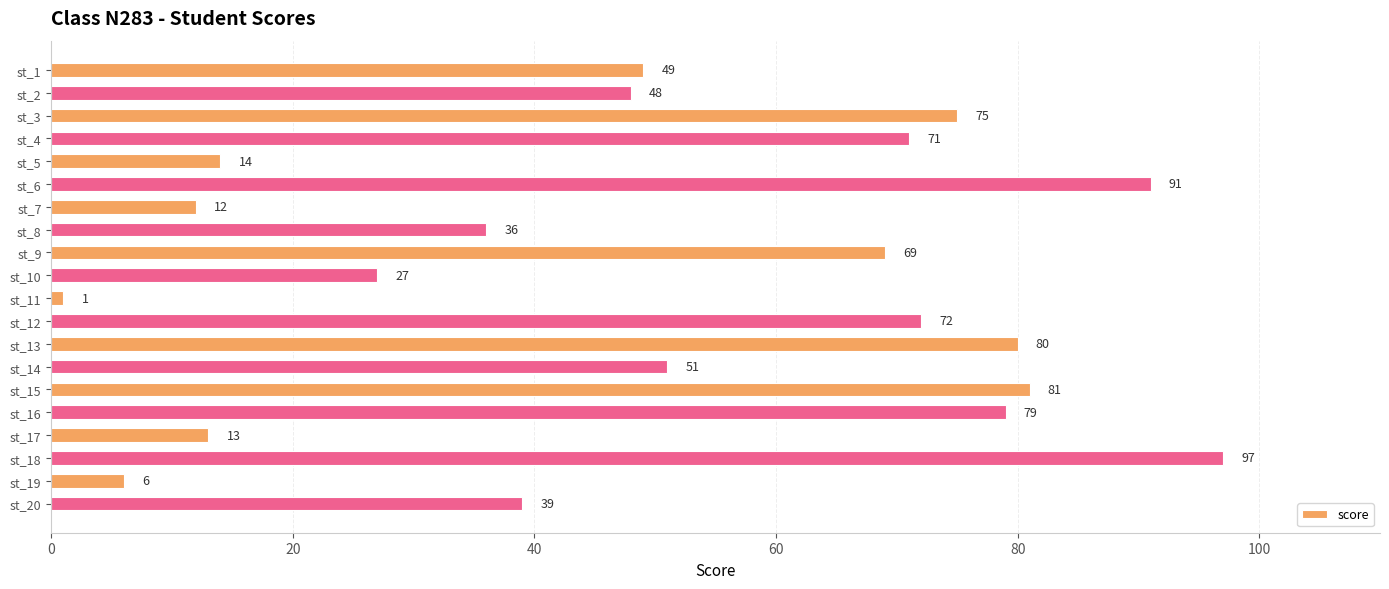

What is the minimum value shown in the chart?

1